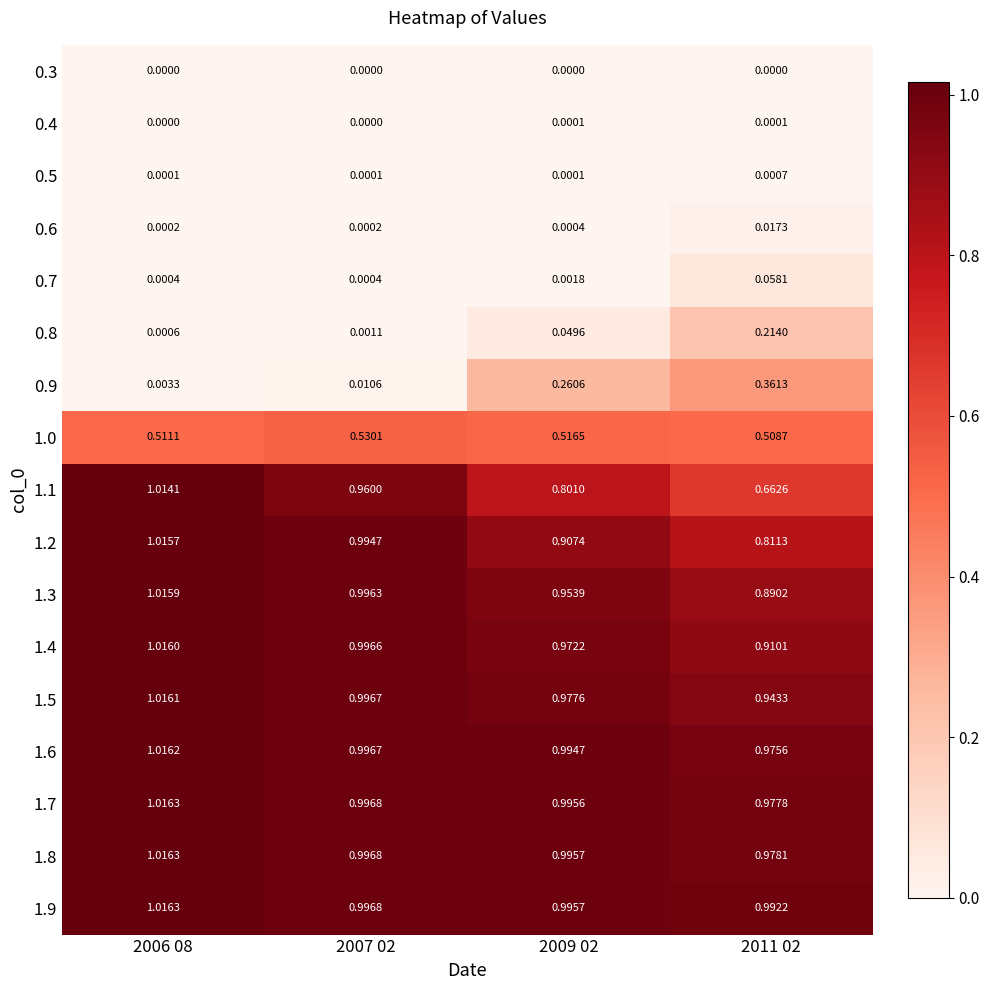

Is the value of 1.3 at 2011 02 greater than the value of 0.9 at 2006 08?

Yes